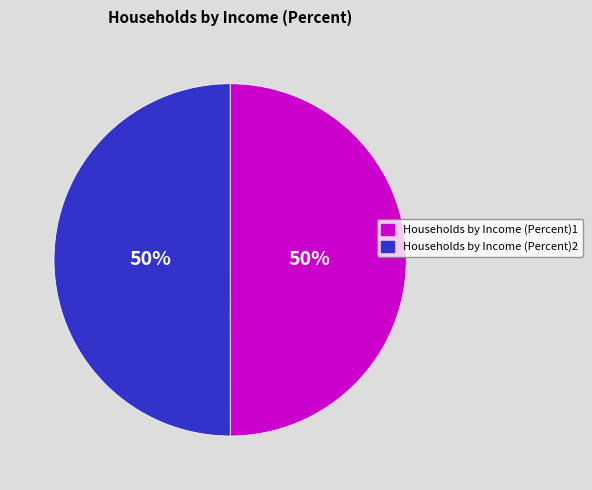

Do Households by Income (Percent)1 and Households by Income (Percent)2 together represent more than half of the pie?

Yes